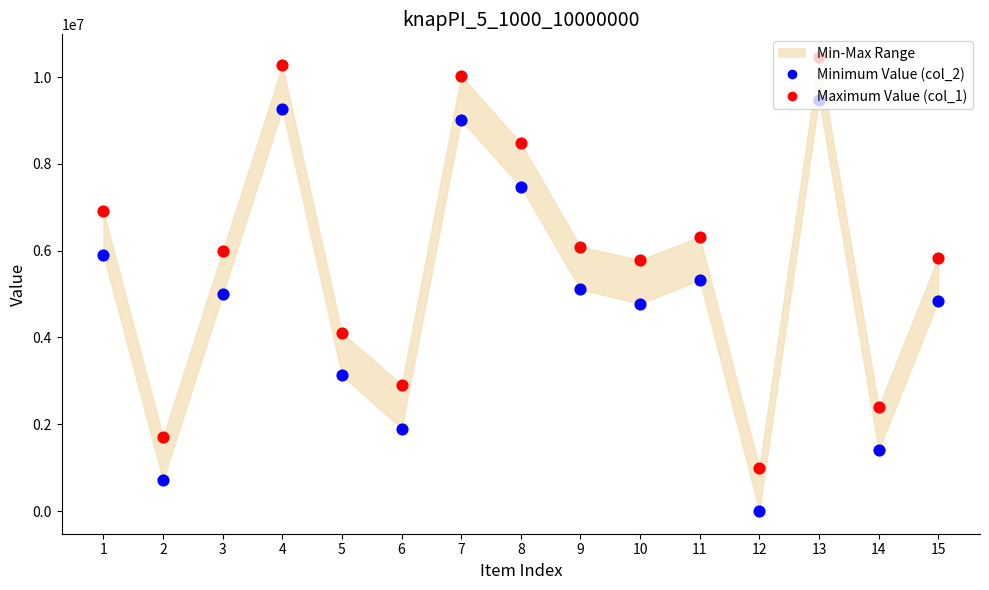

At how many categories does at least one series exceed 7964731?

4